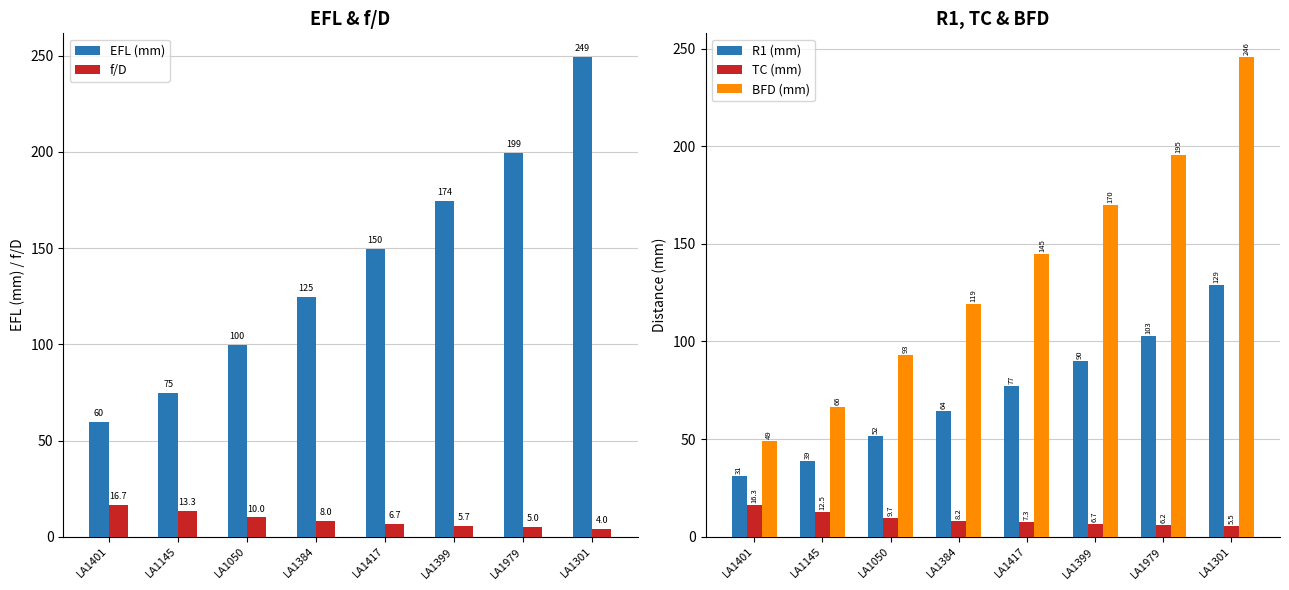

What is the spread (max minus min) of values at LA1145?

62.3